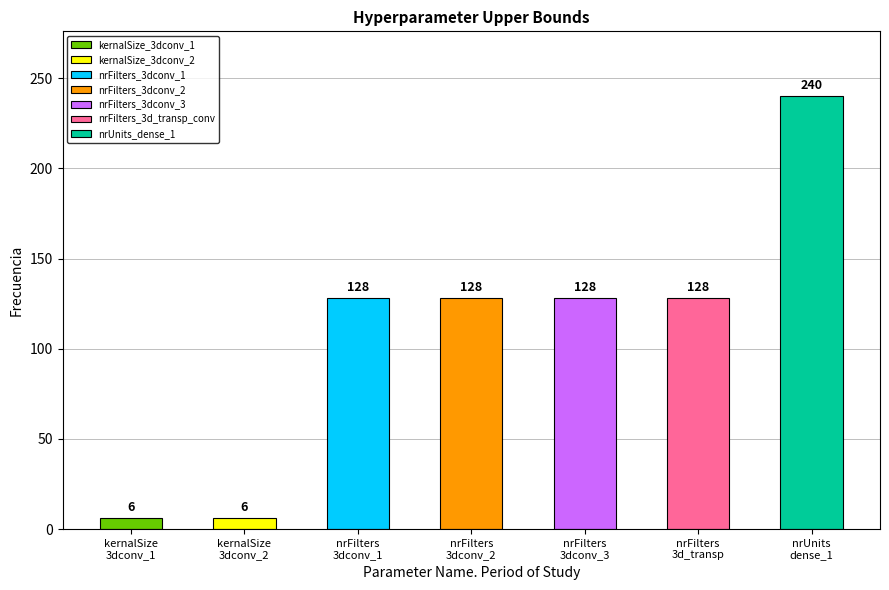

At which category does the chart reach its minimum across all series?

kernalSize_3dconv_1